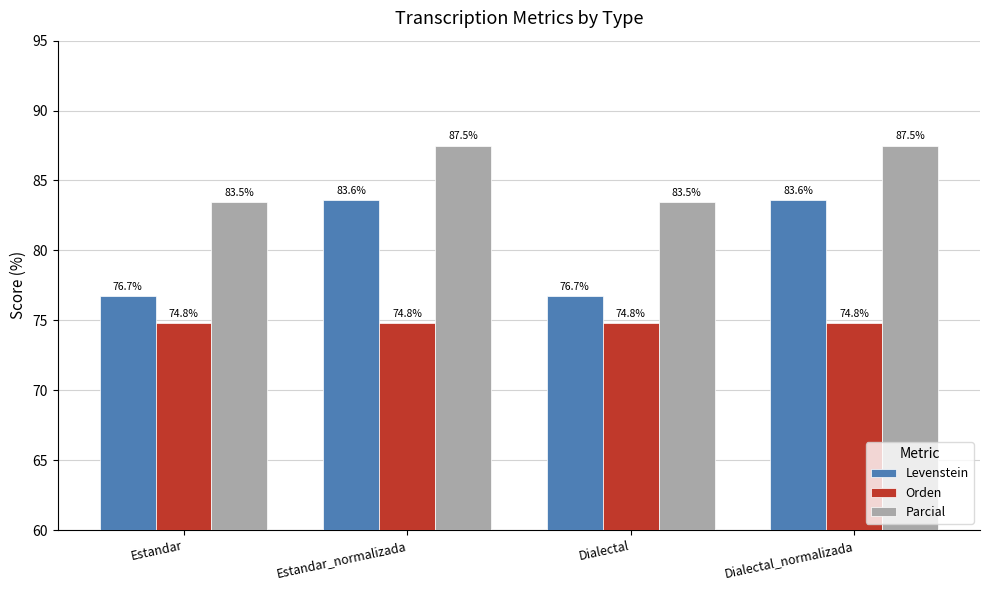

Reading left to right, extract all data points from this chart.

Levenstein: 76.7	83.6	76.7	83.6
Orden: 74.8	74.8	74.8	74.8
Parcial: 83.5	87.5	83.5	87.5